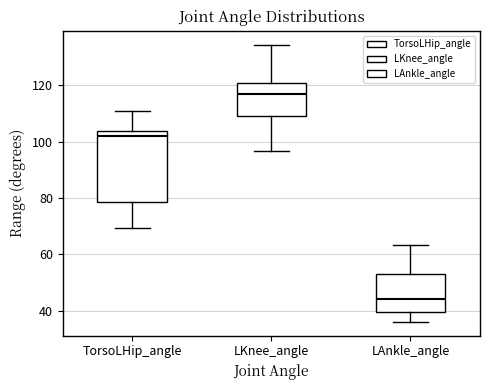

Comparing the boxes themselves (not the whiskers), which one is the tallest?

TorsoLHip_angle